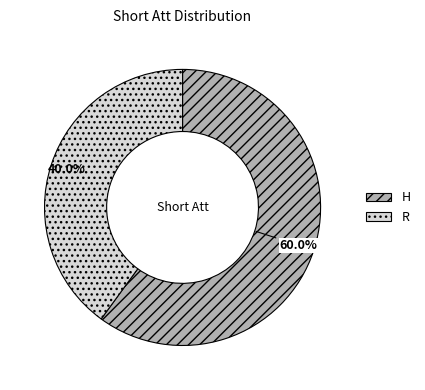

Do H and R together represent more than half of the pie?

Yes